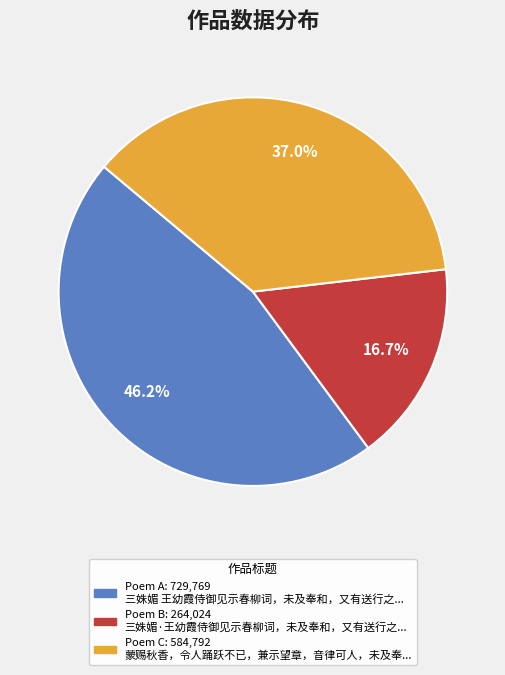

Is there a majority slice in this chart?

No